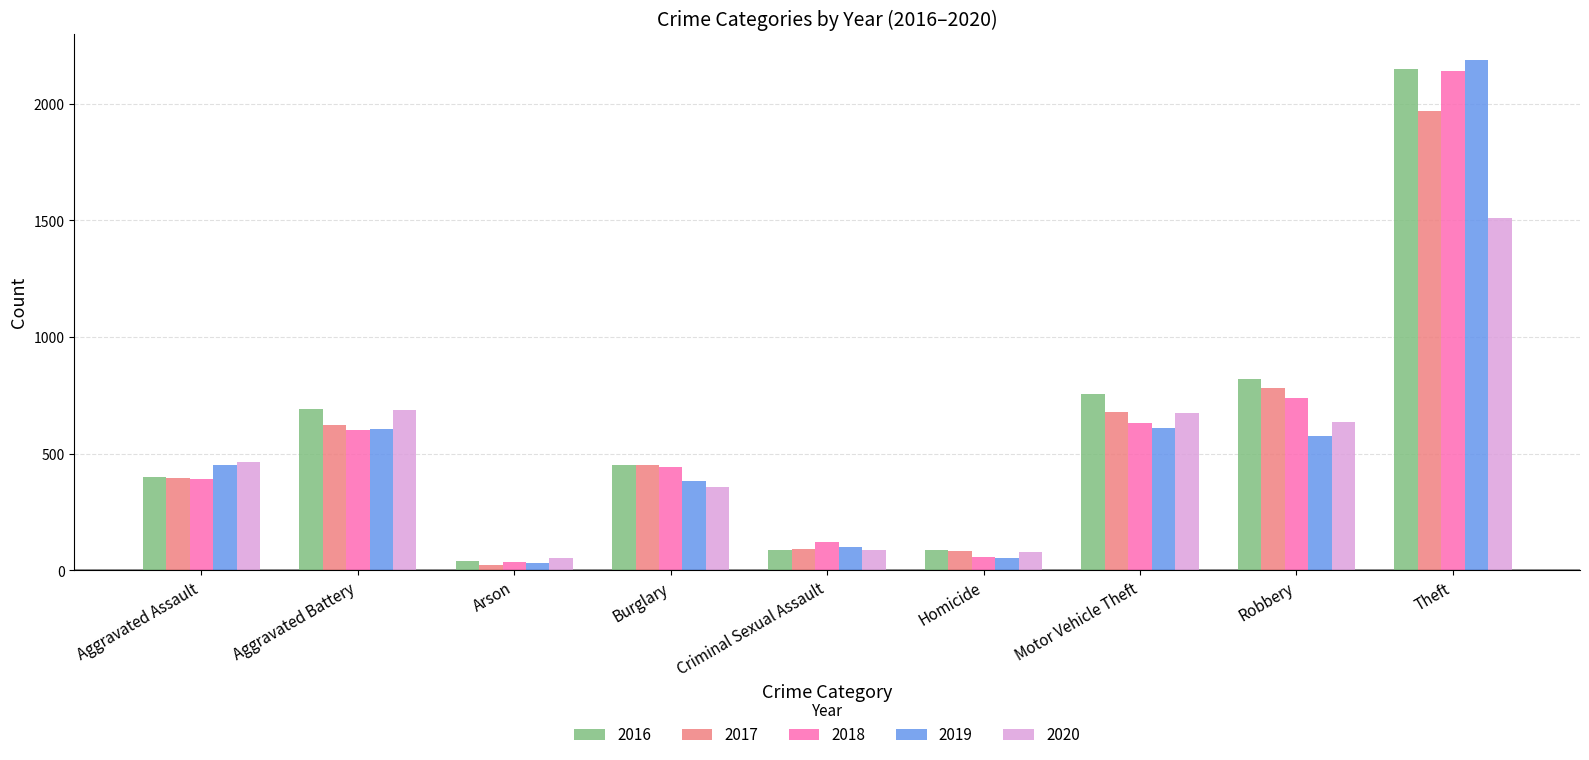

True or false: 2018 has a value of 645 at Burglary.

False